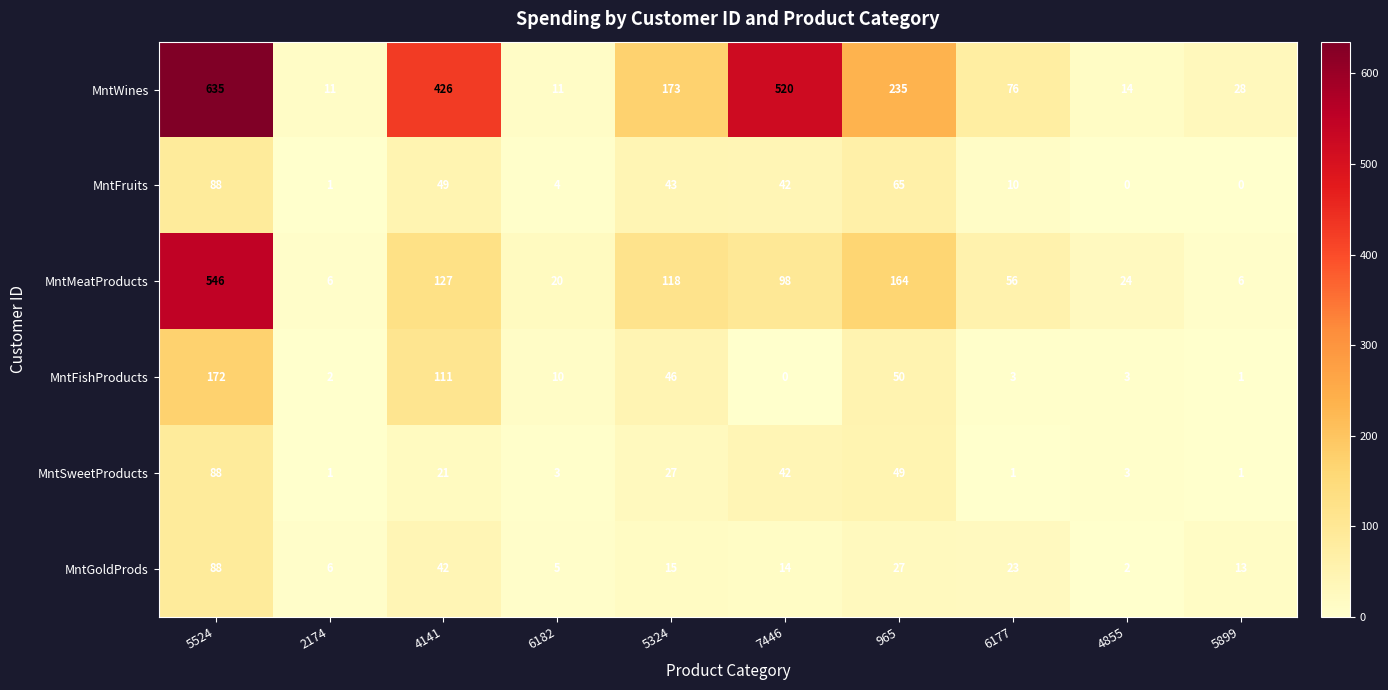

What is the maximum value for MntSweetProducts?

88